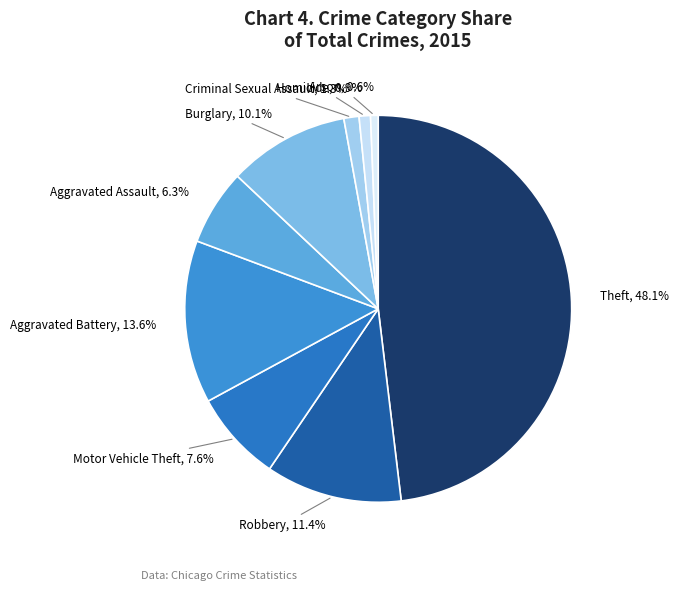

Count the number of slices in the pie.

9